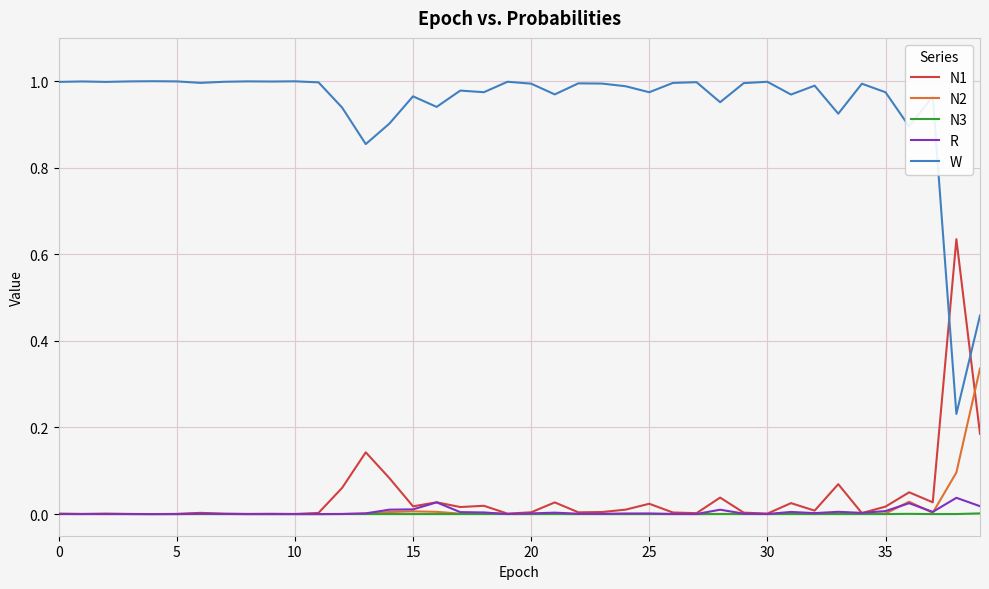

Which series has the largest range (max minus min)?

W